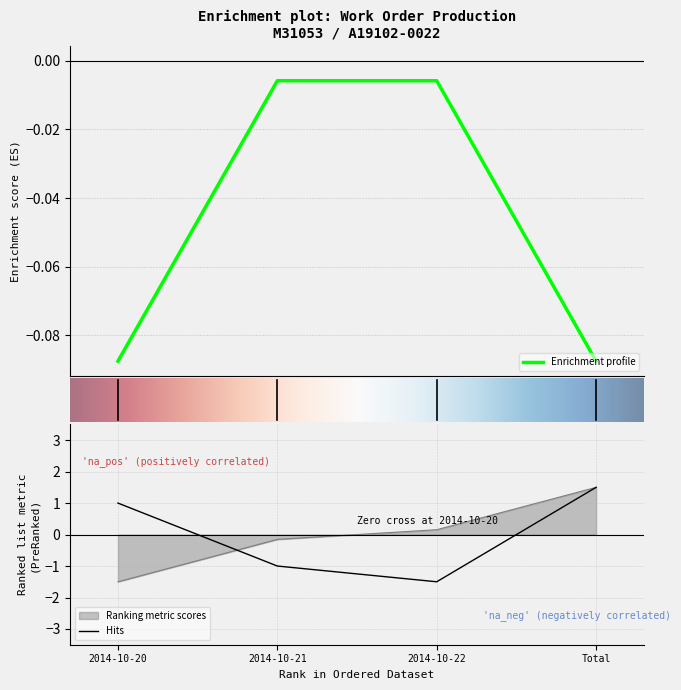

What is the value of the Prod. Hours point at the 4th from the left?

1.5